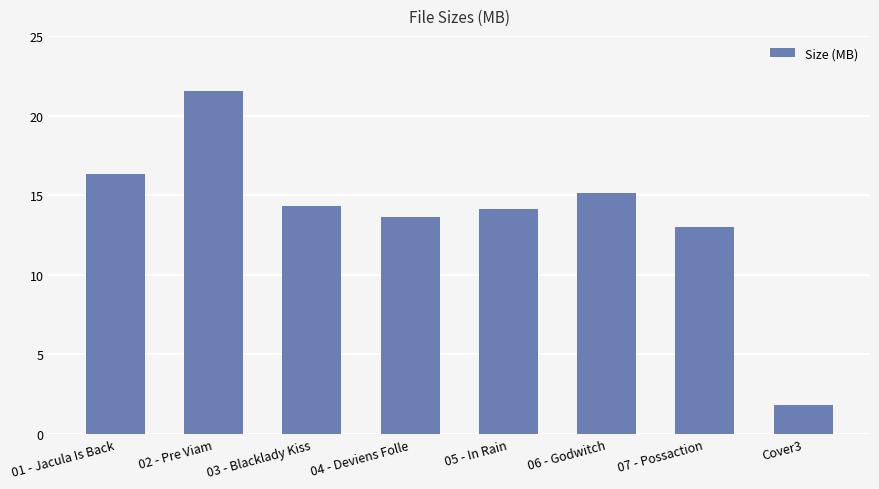

Which category has the lowest value across all series?

Cover3